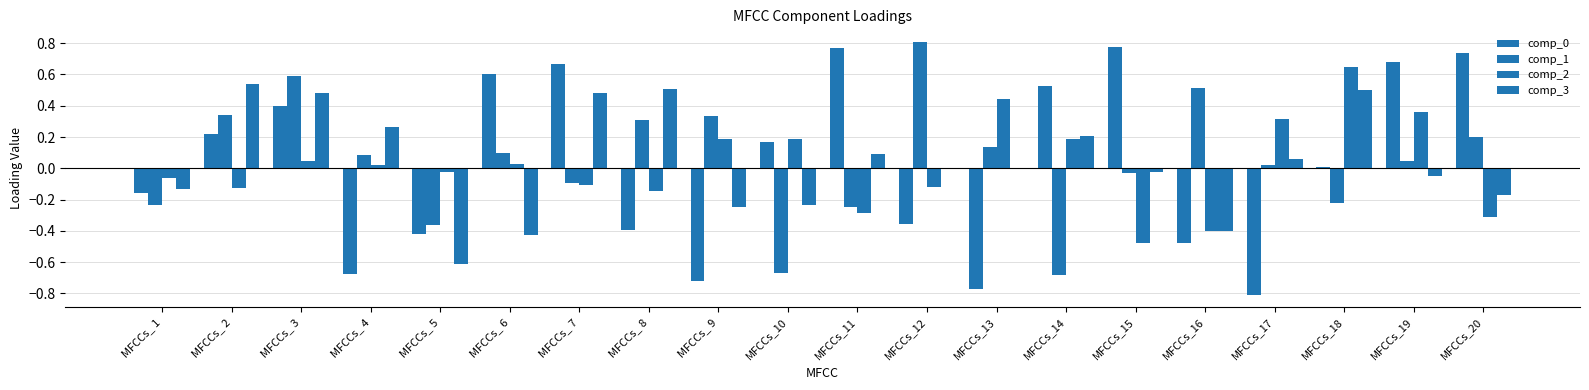

True or false: comp_2 has a value of -0.1 at MFCCs_12.

True